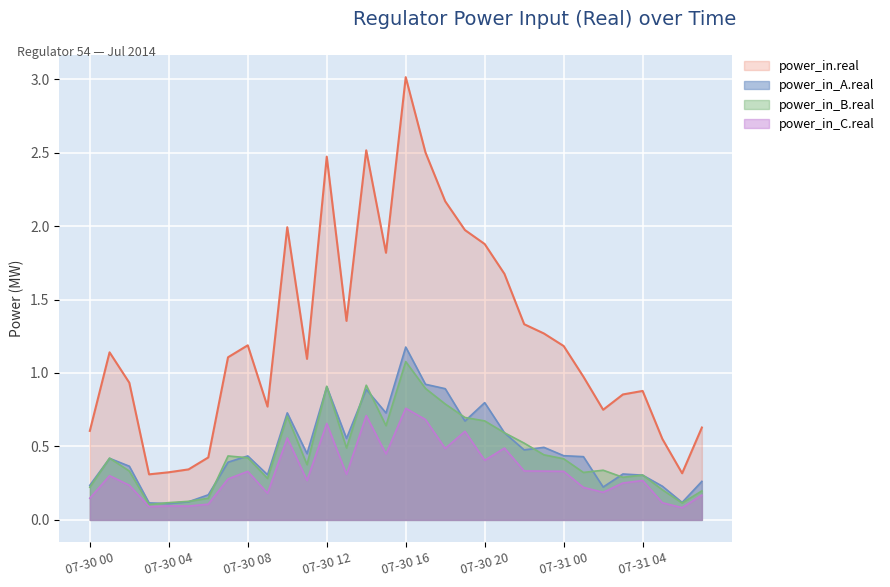

How many interior local peaks does the power_in_C.real series have?

10